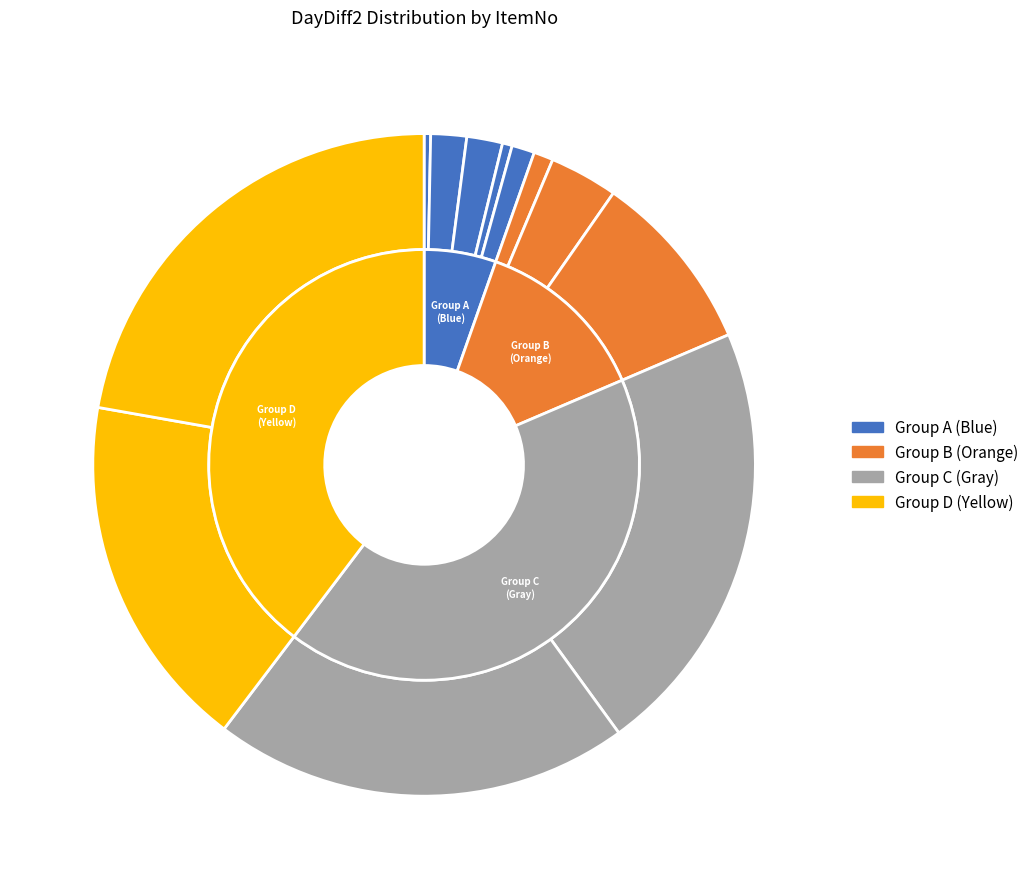

Is it true that 02-6776 is 11% of the pie?

False